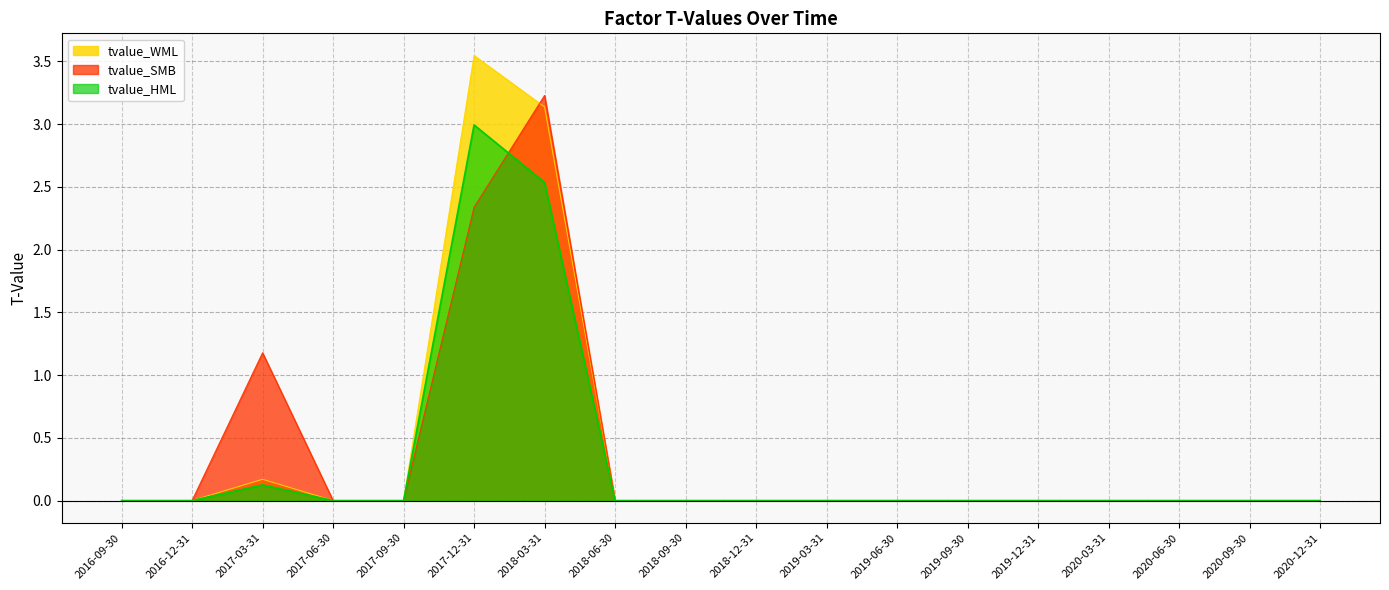

What are all the series names shown in the legend?

tvalue_WML, tvalue_SMB, tvalue_HML